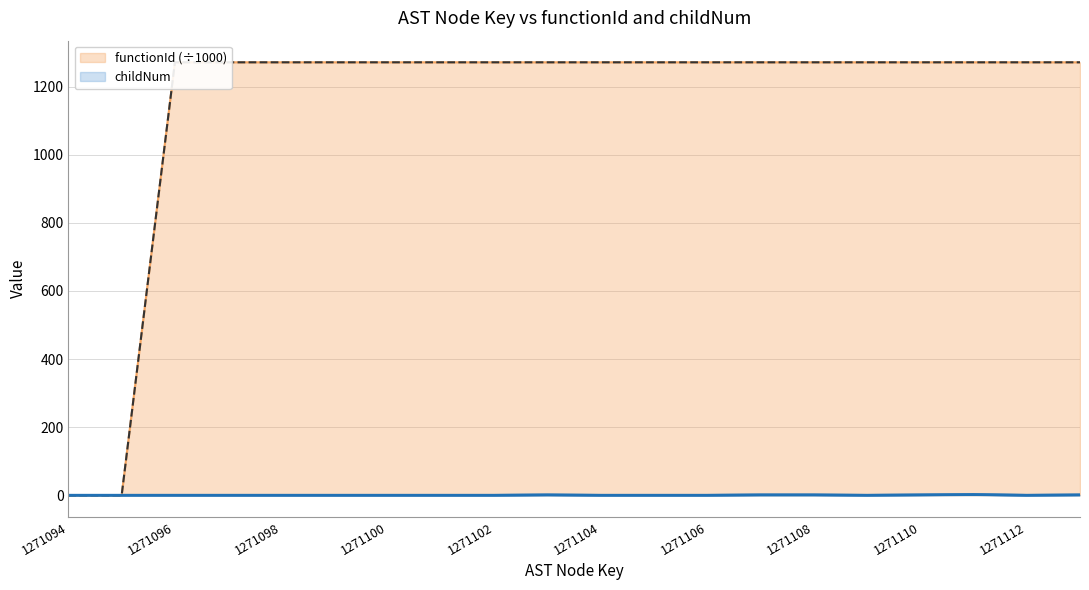

True or false: childNum has a value of 1.0 at 13.

True